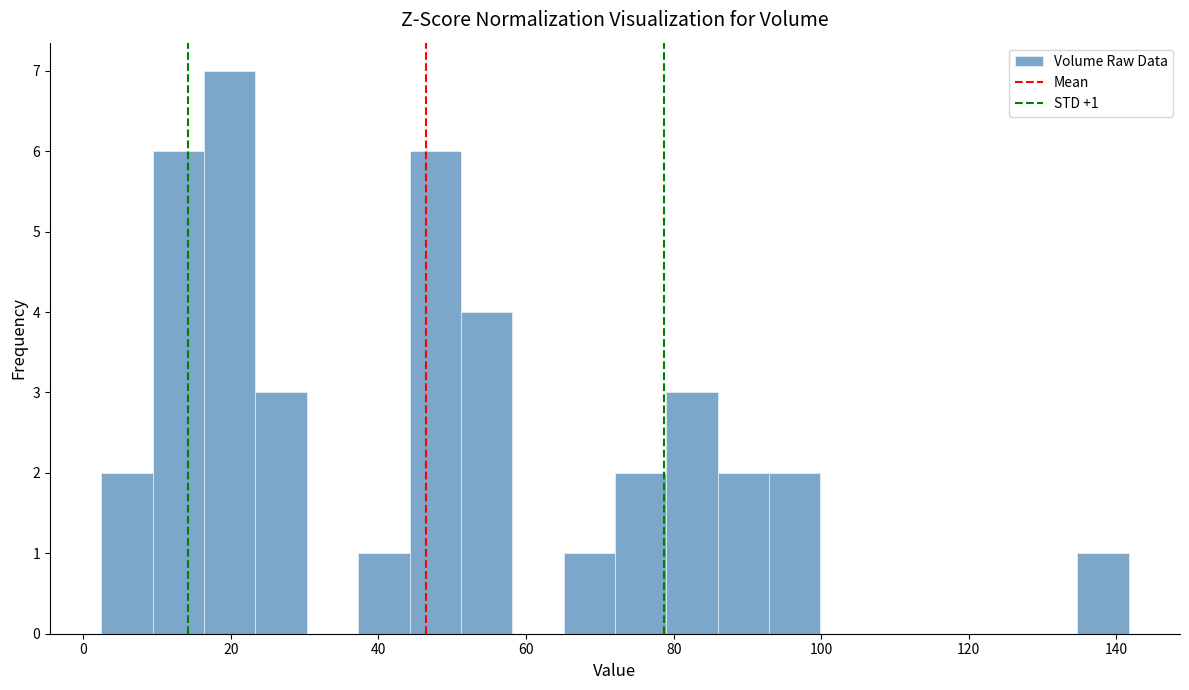

Read against the x-axis, roughly where is the centre of the tallest bar?

20